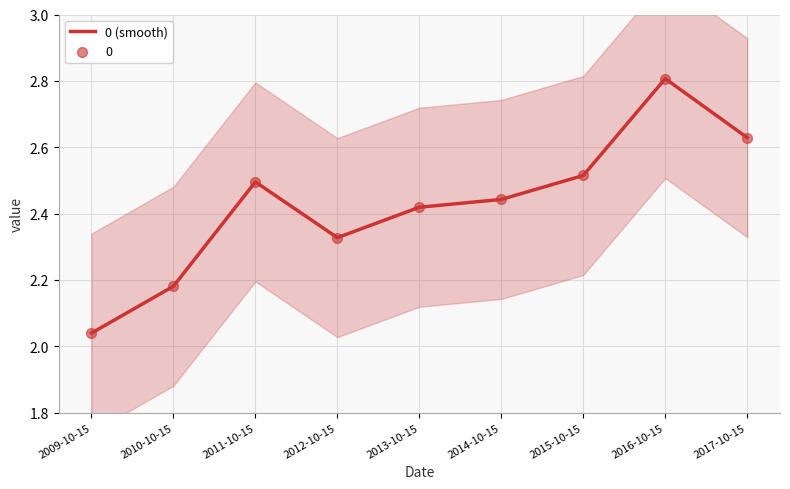

Which has a higher value, 2017-10-15 or 2012-10-15?

2017-10-15